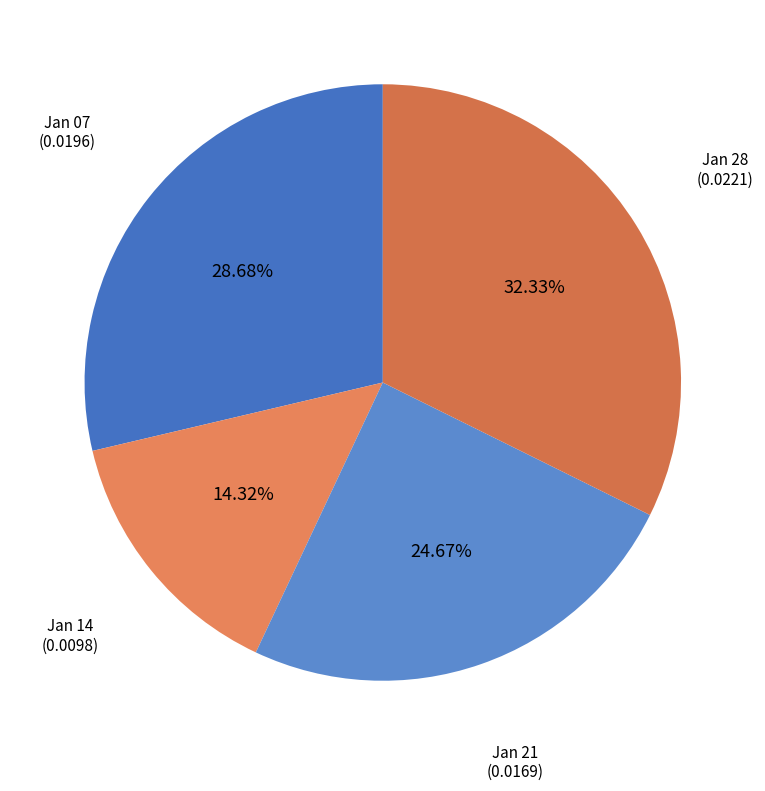

Which slice is the largest?

1845.01.28_NorthWalesChronicle